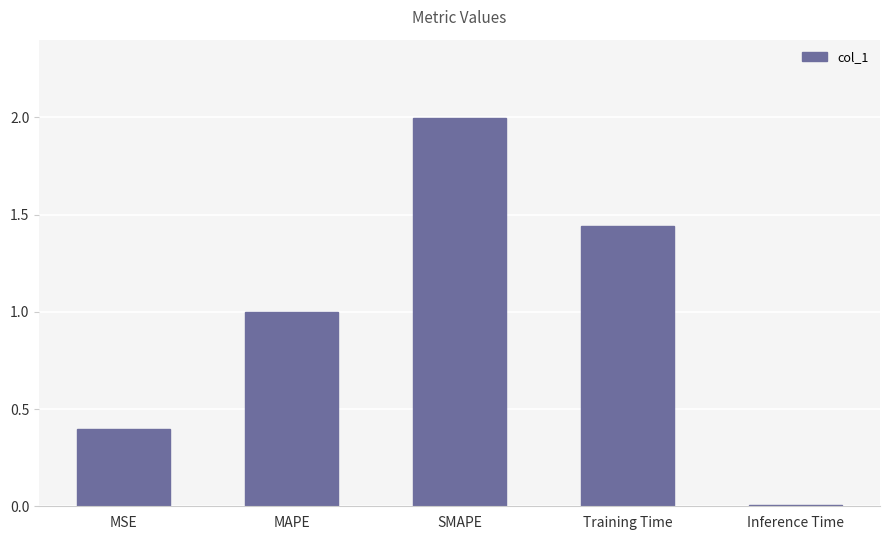

Is it true that the value at Inference Time is 0.0?

True